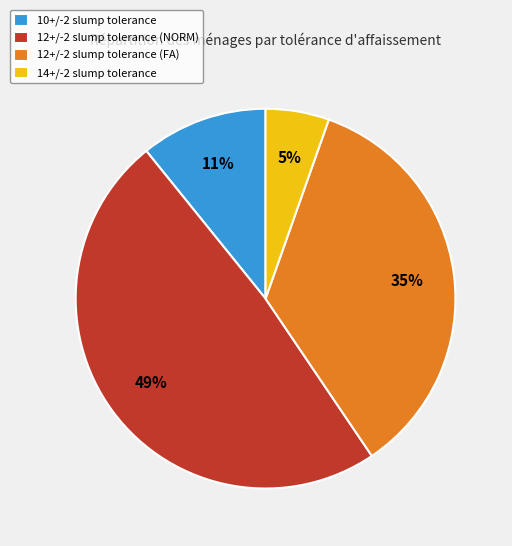

The 10+/-2 slump tolerance slice represents 11% of the pie. True or false?

True